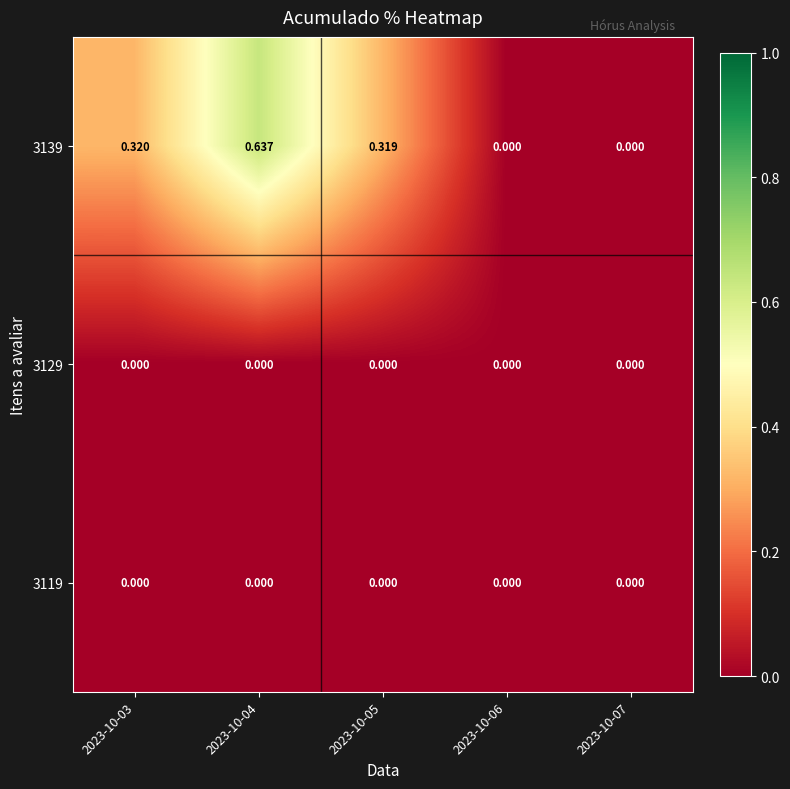

How many data points does each series have?

5